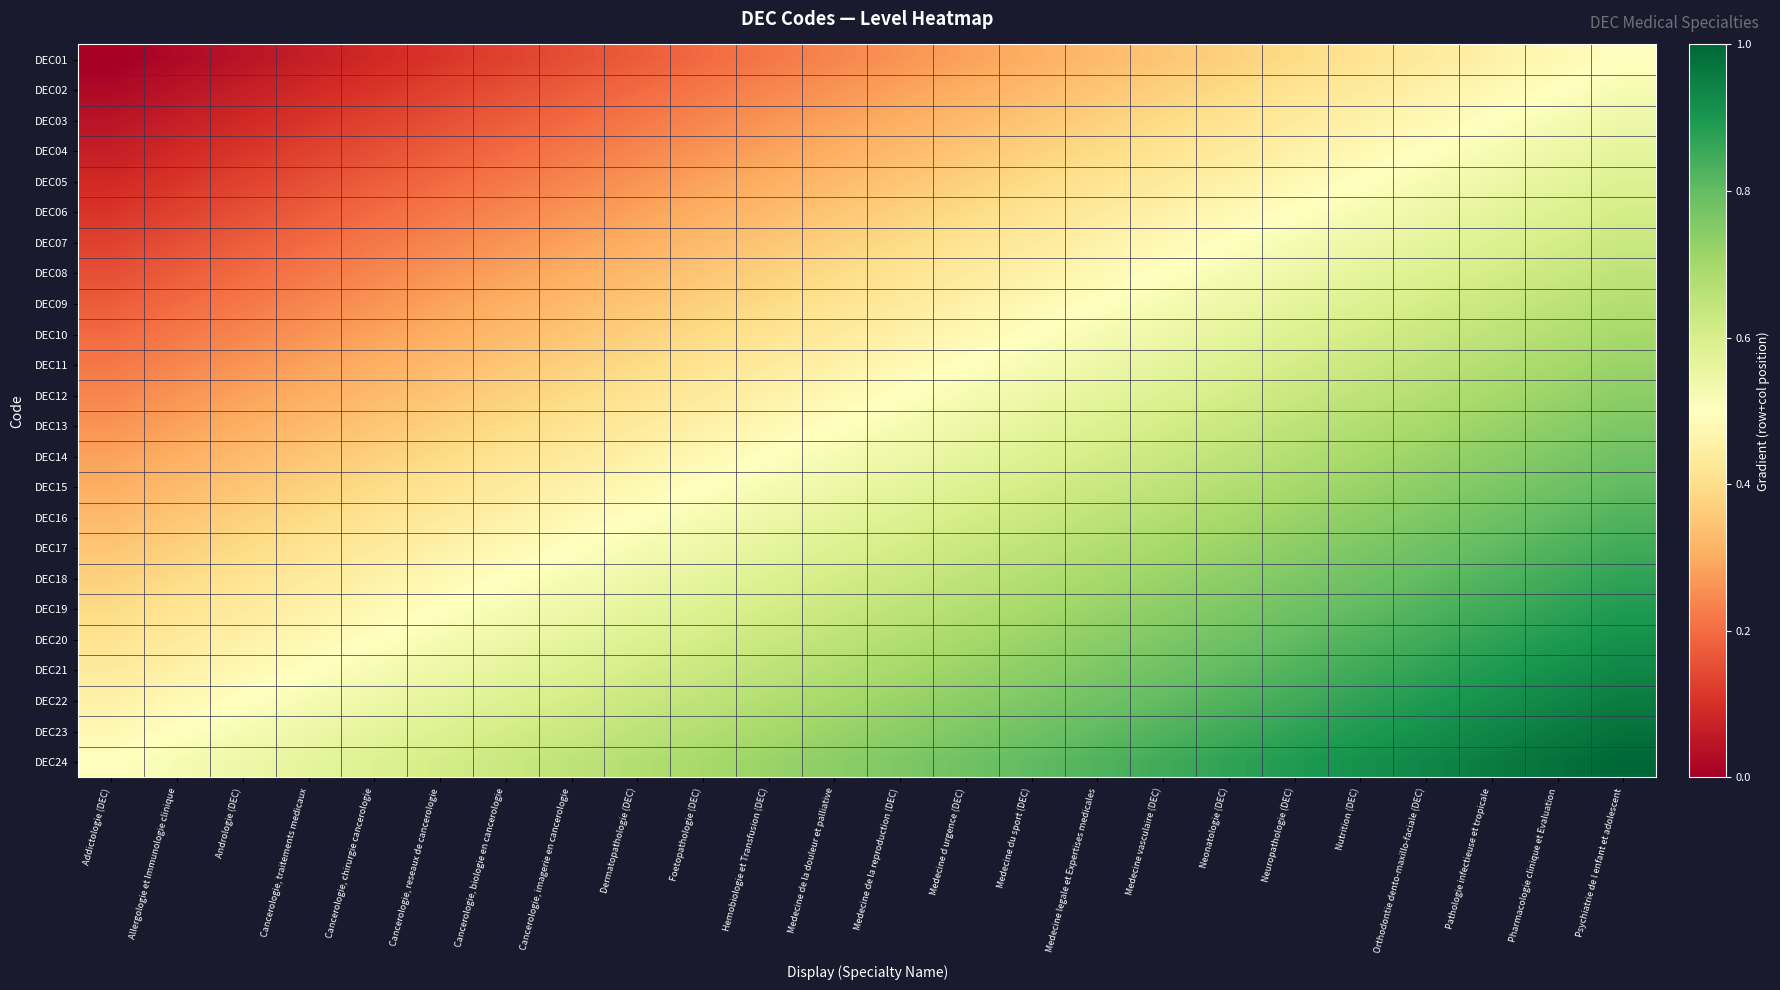

Reading left to right, transcribe all the data shown in this chart.

DEC01: Addictologie (DEC)=0.0	Allergologie et Immunologie clinique=0.0	Andrologie (DEC)=0.0	Cancerologie, traitements medicaux=0.1	Cancerologie, chirurgie cancerologie=0.1	Cancerologie, reseaux de cancerologie=0.1	Cancerologie, biologie en cancerologie=0.1	Cancerologie, imagerie en cancerologie=0.2	Dermatopathologie (DEC)=0.2	Foetopathologie (DEC)=0.2	Hemobiologie et Transfusion (DEC)=0.2	Medecine de la douleur et palliative=0.2	Medecine de la reproduction (DEC)=0.3	Medecine d urgence (DEC)=0.3	Medecine du sport (DEC)=0.3	Medecine legale et Expertises medicales=0.3	Medecine vasculaire (DEC)=0.3	Neonatologie (DEC)=0.4	Neuropathologie (DEC)=0.4	Nutrition (DEC)=0.4	Orthodontie dento-maxillo-faciale (DEC)=0.4	Pathologie infectieuse et tropicale=0.5	Pharmacologie clinique et Evaluation=0.5	Psychiatrie de l enfant et adolescent=0.5
DEC02: Addictologie (DEC)=0.0	Allergologie et Immunologie clinique=0.0	Andrologie (DEC)=0.1	Cancerologie, traitements medicaux=0.1	Cancerologie, chirurgie cancerologie=0.1	Cancerologie, reseaux de cancerologie=0.1	Cancerologie, biologie en cancerologie=0.2	Cancerologie, imagerie en cancerologie=0.2	Dermatopathologie (DEC)=0.2	Foetopathologie (DEC)=0.2	Hemobiologie et Transfusion (DEC)=0.2	Medecine de la douleur et palliative=0.3	Medecine de la reproduction (DEC)=0.3	Medecine d urgence (DEC)=0.3	Medecine du sport (DEC)=0.3	Medecine legale et Expertises medicales=0.3	Medecine vasculaire (DEC)=0.4	Neonatologie (DEC)=0.4	Neuropathologie (DEC)=0.4	Nutrition (DEC)=0.4	Orthodontie dento-maxillo-faciale (DEC)=0.5	Pathologie infectieuse et tropicale=0.5	Pharmacologie clinique et Evaluation=0.5	Psychiatrie de l enfant et adolescent=0.5
DEC03: Addictologie (DEC)=0.0	Allergologie et Immunologie clinique=0.1	Andrologie (DEC)=0.1	Cancerologie, traitements medicaux=0.1	Cancerologie, chirurgie cancerologie=0.1	Cancerologie, reseaux de cancerologie=0.2	Cancerologie, biologie en cancerologie=0.2	Cancerologie, imagerie en cancerologie=0.2	Dermatopathologie (DEC)=0.2	Foetopathologie (DEC)=0.2	Hemobiologie et Transfusion (DEC)=0.3	Medecine de la douleur et palliative=0.3	Medecine de la reproduction (DEC)=0.3	Medecine d urgence (DEC)=0.3	Medecine du sport (DEC)=0.3	Medecine legale et Expertises medicales=0.4	Medecine vasculaire (DEC)=0.4	Neonatologie (DEC)=0.4	Neuropathologie (DEC)=0.4	Nutrition (DEC)=0.5	Orthodontie dento-maxillo-faciale (DEC)=0.5	Pathologie infectieuse et tropicale=0.5	Pharmacologie clinique et Evaluation=0.5	Psychiatrie de l enfant et adolescent=0.5
DEC04: Addictologie (DEC)=0.1	Allergologie et Immunologie clinique=0.1	Andrologie (DEC)=0.1	Cancerologie, traitements medicaux=0.1	Cancerologie, chirurgie cancerologie=0.2	Cancerologie, reseaux de cancerologie=0.2	Cancerologie, biologie en cancerologie=0.2	Cancerologie, imagerie en cancerologie=0.2	Dermatopathologie (DEC)=0.2	Foetopathologie (DEC)=0.3	Hemobiologie et Transfusion (DEC)=0.3	Medecine de la douleur et palliative=0.3	Medecine de la reproduction (DEC)=0.3	Medecine d urgence (DEC)=0.3	Medecine du sport (DEC)=0.4	Medecine legale et Expertises medicales=0.4	Medecine vasculaire (DEC)=0.4	Neonatologie (DEC)=0.4	Neuropathologie (DEC)=0.5	Nutrition (DEC)=0.5	Orthodontie dento-maxillo-faciale (DEC)=0.5	Pathologie infectieuse et tropicale=0.5	Pharmacologie clinique et Evaluation=0.5	Psychiatrie de l enfant et adolescent=0.6
DEC05: Addictologie (DEC)=0.1	Allergologie et Immunologie clinique=0.1	Andrologie (DEC)=0.1	Cancerologie, traitements medicaux=0.2	Cancerologie, chirurgie cancerologie=0.2	Cancerologie, reseaux de cancerologie=0.2	Cancerologie, biologie en cancerologie=0.2	Cancerologie, imagerie en cancerologie=0.2	Dermatopathologie (DEC)=0.3	Foetopathologie (DEC)=0.3	Hemobiologie et Transfusion (DEC)=0.3	Medecine de la douleur et palliative=0.3	Medecine de la reproduction (DEC)=0.3	Medecine d urgence (DEC)=0.4	Medecine du sport (DEC)=0.4	Medecine legale et Expertises medicales=0.4	Medecine vasculaire (DEC)=0.4	Neonatologie (DEC)=0.5	Neuropathologie (DEC)=0.5	Nutrition (DEC)=0.5	Orthodontie dento-maxillo-faciale (DEC)=0.5	Pathologie infectieuse et tropicale=0.5	Pharmacologie clinique et Evaluation=0.6	Psychiatrie de l enfant et adolescent=0.6
DEC06: Addictologie (DEC)=0.1	Allergologie et Immunologie clinique=0.1	Andrologie (DEC)=0.2	Cancerologie, traitements medicaux=0.2	Cancerologie, chirurgie cancerologie=0.2	Cancerologie, reseaux de cancerologie=0.2	Cancerologie, biologie en cancerologie=0.2	Cancerologie, imagerie en cancerologie=0.3	Dermatopathologie (DEC)=0.3	Foetopathologie (DEC)=0.3	Hemobiologie et Transfusion (DEC)=0.3	Medecine de la douleur et palliative=0.3	Medecine de la reproduction (DEC)=0.4	Medecine d urgence (DEC)=0.4	Medecine du sport (DEC)=0.4	Medecine legale et Expertises medicales=0.4	Medecine vasculaire (DEC)=0.5	Neonatologie (DEC)=0.5	Neuropathologie (DEC)=0.5	Nutrition (DEC)=0.5	Orthodontie dento-maxillo-faciale (DEC)=0.5	Pathologie infectieuse et tropicale=0.6	Pharmacologie clinique et Evaluation=0.6	Psychiatrie de l enfant et adolescent=0.6
DEC07: Addictologie (DEC)=0.1	Allergologie et Immunologie clinique=0.2	Andrologie (DEC)=0.2	Cancerologie, traitements medicaux=0.2	Cancerologie, chirurgie cancerologie=0.2	Cancerologie, reseaux de cancerologie=0.2	Cancerologie, biologie en cancerologie=0.3	Cancerologie, imagerie en cancerologie=0.3	Dermatopathologie (DEC)=0.3	Foetopathologie (DEC)=0.3	Hemobiologie et Transfusion (DEC)=0.3	Medecine de la douleur et palliative=0.4	Medecine de la reproduction (DEC)=0.4	Medecine d urgence (DEC)=0.4	Medecine du sport (DEC)=0.4	Medecine legale et Expertises medicales=0.5	Medecine vasculaire (DEC)=0.5	Neonatologie (DEC)=0.5	Neuropathologie (DEC)=0.5	Nutrition (DEC)=0.5	Orthodontie dento-maxillo-faciale (DEC)=0.6	Pathologie infectieuse et tropicale=0.6	Pharmacologie clinique et Evaluation=0.6	Psychiatrie de l enfant et adolescent=0.6
DEC08: Addictologie (DEC)=0.2	Allergologie et Immunologie clinique=0.2	Andrologie (DEC)=0.2	Cancerologie, traitements medicaux=0.2	Cancerologie, chirurgie cancerologie=0.2	Cancerologie, reseaux de cancerologie=0.3	Cancerologie, biologie en cancerologie=0.3	Cancerologie, imagerie en cancerologie=0.3	Dermatopathologie (DEC)=0.3	Foetopathologie (DEC)=0.3	Hemobiologie et Transfusion (DEC)=0.4	Medecine de la douleur et palliative=0.4	Medecine de la reproduction (DEC)=0.4	Medecine d urgence (DEC)=0.4	Medecine du sport (DEC)=0.5	Medecine legale et Expertises medicales=0.5	Medecine vasculaire (DEC)=0.5	Neonatologie (DEC)=0.5	Neuropathologie (DEC)=0.5	Nutrition (DEC)=0.6	Orthodontie dento-maxillo-faciale (DEC)=0.6	Pathologie infectieuse et tropicale=0.6	Pharmacologie clinique et Evaluation=0.6	Psychiatrie de l enfant et adolescent=0.7
DEC09: Addictologie (DEC)=0.2	Allergologie et Immunologie clinique=0.2	Andrologie (DEC)=0.2	Cancerologie, traitements medicaux=0.2	Cancerologie, chirurgie cancerologie=0.3	Cancerologie, reseaux de cancerologie=0.3	Cancerologie, biologie en cancerologie=0.3	Cancerologie, imagerie en cancerologie=0.3	Dermatopathologie (DEC)=0.3	Foetopathologie (DEC)=0.4	Hemobiologie et Transfusion (DEC)=0.4	Medecine de la douleur et palliative=0.4	Medecine de la reproduction (DEC)=0.4	Medecine d urgence (DEC)=0.5	Medecine du sport (DEC)=0.5	Medecine legale et Expertises medicales=0.5	Medecine vasculaire (DEC)=0.5	Neonatologie (DEC)=0.5	Neuropathologie (DEC)=0.6	Nutrition (DEC)=0.6	Orthodontie dento-maxillo-faciale (DEC)=0.6	Pathologie infectieuse et tropicale=0.6	Pharmacologie clinique et Evaluation=0.7	Psychiatrie de l enfant et adolescent=0.7
DEC10: Addictologie (DEC)=0.2	Allergologie et Immunologie clinique=0.2	Andrologie (DEC)=0.2	Cancerologie, traitements medicaux=0.3	Cancerologie, chirurgie cancerologie=0.3	Cancerologie, reseaux de cancerologie=0.3	Cancerologie, biologie en cancerologie=0.3	Cancerologie, imagerie en cancerologie=0.3	Dermatopathologie (DEC)=0.4	Foetopathologie (DEC)=0.4	Hemobiologie et Transfusion (DEC)=0.4	Medecine de la douleur et palliative=0.4	Medecine de la reproduction (DEC)=0.5	Medecine d urgence (DEC)=0.5	Medecine du sport (DEC)=0.5	Medecine legale et Expertises medicales=0.5	Medecine vasculaire (DEC)=0.5	Neonatologie (DEC)=0.6	Neuropathologie (DEC)=0.6	Nutrition (DEC)=0.6	Orthodontie dento-maxillo-faciale (DEC)=0.6	Pathologie infectieuse et tropicale=0.7	Pharmacologie clinique et Evaluation=0.7	Psychiatrie de l enfant et adolescent=0.7
DEC11: Addictologie (DEC)=0.2	Allergologie et Immunologie clinique=0.2	Andrologie (DEC)=0.3	Cancerologie, traitements medicaux=0.3	Cancerologie, chirurgie cancerologie=0.3	Cancerologie, reseaux de cancerologie=0.3	Cancerologie, biologie en cancerologie=0.3	Cancerologie, imagerie en cancerologie=0.4	Dermatopathologie (DEC)=0.4	Foetopathologie (DEC)=0.4	Hemobiologie et Transfusion (DEC)=0.4	Medecine de la douleur et palliative=0.5	Medecine de la reproduction (DEC)=0.5	Medecine d urgence (DEC)=0.5	Medecine du sport (DEC)=0.5	Medecine legale et Expertises medicales=0.5	Medecine vasculaire (DEC)=0.6	Neonatologie (DEC)=0.6	Neuropathologie (DEC)=0.6	Nutrition (DEC)=0.6	Orthodontie dento-maxillo-faciale (DEC)=0.7	Pathologie infectieuse et tropicale=0.7	Pharmacologie clinique et Evaluation=0.7	Psychiatrie de l enfant et adolescent=0.7
DEC12: Addictologie (DEC)=0.2	Allergologie et Immunologie clinique=0.3	Andrologie (DEC)=0.3	Cancerologie, traitements medicaux=0.3	Cancerologie, chirurgie cancerologie=0.3	Cancerologie, reseaux de cancerologie=0.3	Cancerologie, biologie en cancerologie=0.4	Cancerologie, imagerie en cancerologie=0.4	Dermatopathologie (DEC)=0.4	Foetopathologie (DEC)=0.4	Hemobiologie et Transfusion (DEC)=0.5	Medecine de la douleur et palliative=0.5	Medecine de la reproduction (DEC)=0.5	Medecine d urgence (DEC)=0.5	Medecine du sport (DEC)=0.5	Medecine legale et Expertises medicales=0.6	Medecine vasculaire (DEC)=0.6	Neonatologie (DEC)=0.6	Neuropathologie (DEC)=0.6	Nutrition (DEC)=0.7	Orthodontie dento-maxillo-faciale (DEC)=0.7	Pathologie infectieuse et tropicale=0.7	Pharmacologie clinique et Evaluation=0.7	Psychiatrie de l enfant et adolescent=0.7
DEC13: Addictologie (DEC)=0.3	Allergologie et Immunologie clinique=0.3	Andrologie (DEC)=0.3	Cancerologie, traitements medicaux=0.3	Cancerologie, chirurgie cancerologie=0.3	Cancerologie, reseaux de cancerologie=0.4	Cancerologie, biologie en cancerologie=0.4	Cancerologie, imagerie en cancerologie=0.4	Dermatopathologie (DEC)=0.4	Foetopathologie (DEC)=0.5	Hemobiologie et Transfusion (DEC)=0.5	Medecine de la douleur et palliative=0.5	Medecine de la reproduction (DEC)=0.5	Medecine d urgence (DEC)=0.5	Medecine du sport (DEC)=0.6	Medecine legale et Expertises medicales=0.6	Medecine vasculaire (DEC)=0.6	Neonatologie (DEC)=0.6	Neuropathologie (DEC)=0.7	Nutrition (DEC)=0.7	Orthodontie dento-maxillo-faciale (DEC)=0.7	Pathologie infectieuse et tropicale=0.7	Pharmacologie clinique et Evaluation=0.7	Psychiatrie de l enfant et adolescent=0.8
DEC14: Addictologie (DEC)=0.3	Allergologie et Immunologie clinique=0.3	Andrologie (DEC)=0.3	Cancerologie, traitements medicaux=0.3	Cancerologie, chirurgie cancerologie=0.4	Cancerologie, reseaux de cancerologie=0.4	Cancerologie, biologie en cancerologie=0.4	Cancerologie, imagerie en cancerologie=0.4	Dermatopathologie (DEC)=0.5	Foetopathologie (DEC)=0.5	Hemobiologie et Transfusion (DEC)=0.5	Medecine de la douleur et palliative=0.5	Medecine de la reproduction (DEC)=0.5	Medecine d urgence (DEC)=0.6	Medecine du sport (DEC)=0.6	Medecine legale et Expertises medicales=0.6	Medecine vasculaire (DEC)=0.6	Neonatologie (DEC)=0.7	Neuropathologie (DEC)=0.7	Nutrition (DEC)=0.7	Orthodontie dento-maxillo-faciale (DEC)=0.7	Pathologie infectieuse et tropicale=0.7	Pharmacologie clinique et Evaluation=0.8	Psychiatrie de l enfant et adolescent=0.8
DEC15: Addictologie (DEC)=0.3	Allergologie et Immunologie clinique=0.3	Andrologie (DEC)=0.3	Cancerologie, traitements medicaux=0.4	Cancerologie, chirurgie cancerologie=0.4	Cancerologie, reseaux de cancerologie=0.4	Cancerologie, biologie en cancerologie=0.4	Cancerologie, imagerie en cancerologie=0.5	Dermatopathologie (DEC)=0.5	Foetopathologie (DEC)=0.5	Hemobiologie et Transfusion (DEC)=0.5	Medecine de la douleur et palliative=0.5	Medecine de la reproduction (DEC)=0.6	Medecine d urgence (DEC)=0.6	Medecine du sport (DEC)=0.6	Medecine legale et Expertises medicales=0.6	Medecine vasculaire (DEC)=0.7	Neonatologie (DEC)=0.7	Neuropathologie (DEC)=0.7	Nutrition (DEC)=0.7	Orthodontie dento-maxillo-faciale (DEC)=0.7	Pathologie infectieuse et tropicale=0.8	Pharmacologie clinique et Evaluation=0.8	Psychiatrie de l enfant et adolescent=0.8
DEC16: Addictologie (DEC)=0.3	Allergologie et Immunologie clinique=0.3	Andrologie (DEC)=0.4	Cancerologie, traitements medicaux=0.4	Cancerologie, chirurgie cancerologie=0.4	Cancerologie, reseaux de cancerologie=0.4	Cancerologie, biologie en cancerologie=0.5	Cancerologie, imagerie en cancerologie=0.5	Dermatopathologie (DEC)=0.5	Foetopathologie (DEC)=0.5	Hemobiologie et Transfusion (DEC)=0.5	Medecine de la douleur et palliative=0.6	Medecine de la reproduction (DEC)=0.6	Medecine d urgence (DEC)=0.6	Medecine du sport (DEC)=0.6	Medecine legale et Expertises medicales=0.7	Medecine vasculaire (DEC)=0.7	Neonatologie (DEC)=0.7	Neuropathologie (DEC)=0.7	Nutrition (DEC)=0.7	Orthodontie dento-maxillo-faciale (DEC)=0.8	Pathologie infectieuse et tropicale=0.8	Pharmacologie clinique et Evaluation=0.8	Psychiatrie de l enfant et adolescent=0.8
DEC17: Addictologie (DEC)=0.3	Allergologie et Immunologie clinique=0.4	Andrologie (DEC)=0.4	Cancerologie, traitements medicaux=0.4	Cancerologie, chirurgie cancerologie=0.4	Cancerologie, reseaux de cancerologie=0.5	Cancerologie, biologie en cancerologie=0.5	Cancerologie, imagerie en cancerologie=0.5	Dermatopathologie (DEC)=0.5	Foetopathologie (DEC)=0.5	Hemobiologie et Transfusion (DEC)=0.6	Medecine de la douleur et palliative=0.6	Medecine de la reproduction (DEC)=0.6	Medecine d urgence (DEC)=0.6	Medecine du sport (DEC)=0.7	Medecine legale et Expertises medicales=0.7	Medecine vasculaire (DEC)=0.7	Neonatologie (DEC)=0.7	Neuropathologie (DEC)=0.7	Nutrition (DEC)=0.8	Orthodontie dento-maxillo-faciale (DEC)=0.8	Pathologie infectieuse et tropicale=0.8	Pharmacologie clinique et Evaluation=0.8	Psychiatrie de l enfant et adolescent=0.8
DEC18: Addictologie (DEC)=0.4	Allergologie et Immunologie clinique=0.4	Andrologie (DEC)=0.4	Cancerologie, traitements medicaux=0.4	Cancerologie, chirurgie cancerologie=0.5	Cancerologie, reseaux de cancerologie=0.5	Cancerologie, biologie en cancerologie=0.5	Cancerologie, imagerie en cancerologie=0.5	Dermatopathologie (DEC)=0.5	Foetopathologie (DEC)=0.6	Hemobiologie et Transfusion (DEC)=0.6	Medecine de la douleur et palliative=0.6	Medecine de la reproduction (DEC)=0.6	Medecine d urgence (DEC)=0.7	Medecine du sport (DEC)=0.7	Medecine legale et Expertises medicales=0.7	Medecine vasculaire (DEC)=0.7	Neonatologie (DEC)=0.7	Neuropathologie (DEC)=0.8	Nutrition (DEC)=0.8	Orthodontie dento-maxillo-faciale (DEC)=0.8	Pathologie infectieuse et tropicale=0.8	Pharmacologie clinique et Evaluation=0.8	Psychiatrie de l enfant et adolescent=0.9
DEC19: Addictologie (DEC)=0.4	Allergologie et Immunologie clinique=0.4	Andrologie (DEC)=0.4	Cancerologie, traitements medicaux=0.5	Cancerologie, chirurgie cancerologie=0.5	Cancerologie, reseaux de cancerologie=0.5	Cancerologie, biologie en cancerologie=0.5	Cancerologie, imagerie en cancerologie=0.5	Dermatopathologie (DEC)=0.6	Foetopathologie (DEC)=0.6	Hemobiologie et Transfusion (DEC)=0.6	Medecine de la douleur et palliative=0.6	Medecine de la reproduction (DEC)=0.7	Medecine d urgence (DEC)=0.7	Medecine du sport (DEC)=0.7	Medecine legale et Expertises medicales=0.7	Medecine vasculaire (DEC)=0.7	Neonatologie (DEC)=0.8	Neuropathologie (DEC)=0.8	Nutrition (DEC)=0.8	Orthodontie dento-maxillo-faciale (DEC)=0.8	Pathologie infectieuse et tropicale=0.8	Pharmacologie clinique et Evaluation=0.9	Psychiatrie de l enfant et adolescent=0.9
DEC20: Addictologie (DEC)=0.4	Allergologie et Immunologie clinique=0.4	Andrologie (DEC)=0.5	Cancerologie, traitements medicaux=0.5	Cancerologie, chirurgie cancerologie=0.5	Cancerologie, reseaux de cancerologie=0.5	Cancerologie, biologie en cancerologie=0.5	Cancerologie, imagerie en cancerologie=0.6	Dermatopathologie (DEC)=0.6	Foetopathologie (DEC)=0.6	Hemobiologie et Transfusion (DEC)=0.6	Medecine de la douleur et palliative=0.7	Medecine de la reproduction (DEC)=0.7	Medecine d urgence (DEC)=0.7	Medecine du sport (DEC)=0.7	Medecine legale et Expertises medicales=0.7	Medecine vasculaire (DEC)=0.8	Neonatologie (DEC)=0.8	Neuropathologie (DEC)=0.8	Nutrition (DEC)=0.8	Orthodontie dento-maxillo-faciale (DEC)=0.8	Pathologie infectieuse et tropicale=0.9	Pharmacologie clinique et Evaluation=0.9	Psychiatrie de l enfant et adolescent=0.9
DEC21: Addictologie (DEC)=0.4	Allergologie et Immunologie clinique=0.5	Andrologie (DEC)=0.5	Cancerologie, traitements medicaux=0.5	Cancerologie, chirurgie cancerologie=0.5	Cancerologie, reseaux de cancerologie=0.5	Cancerologie, biologie en cancerologie=0.6	Cancerologie, imagerie en cancerologie=0.6	Dermatopathologie (DEC)=0.6	Foetopathologie (DEC)=0.6	Hemobiologie et Transfusion (DEC)=0.7	Medecine de la douleur et palliative=0.7	Medecine de la reproduction (DEC)=0.7	Medecine d urgence (DEC)=0.7	Medecine du sport (DEC)=0.7	Medecine legale et Expertises medicales=0.8	Medecine vasculaire (DEC)=0.8	Neonatologie (DEC)=0.8	Neuropathologie (DEC)=0.8	Nutrition (DEC)=0.8	Orthodontie dento-maxillo-faciale (DEC)=0.9	Pathologie infectieuse et tropicale=0.9	Pharmacologie clinique et Evaluation=0.9	Psychiatrie de l enfant et adolescent=0.9
DEC22: Addictologie (DEC)=0.5	Allergologie et Immunologie clinique=0.5	Andrologie (DEC)=0.5	Cancerologie, traitements medicaux=0.5	Cancerologie, chirurgie cancerologie=0.5	Cancerologie, reseaux de cancerologie=0.6	Cancerologie, biologie en cancerologie=0.6	Cancerologie, imagerie en cancerologie=0.6	Dermatopathologie (DEC)=0.6	Foetopathologie (DEC)=0.7	Hemobiologie et Transfusion (DEC)=0.7	Medecine de la douleur et palliative=0.7	Medecine de la reproduction (DEC)=0.7	Medecine d urgence (DEC)=0.7	Medecine du sport (DEC)=0.8	Medecine legale et Expertises medicales=0.8	Medecine vasculaire (DEC)=0.8	Neonatologie (DEC)=0.8	Neuropathologie (DEC)=0.8	Nutrition (DEC)=0.9	Orthodontie dento-maxillo-faciale (DEC)=0.9	Pathologie infectieuse et tropicale=0.9	Pharmacologie clinique et Evaluation=0.9	Psychiatrie de l enfant et adolescent=1.0
DEC23: Addictologie (DEC)=0.5	Allergologie et Immunologie clinique=0.5	Andrologie (DEC)=0.5	Cancerologie, traitements medicaux=0.5	Cancerologie, chirurgie cancerologie=0.6	Cancerologie, reseaux de cancerologie=0.6	Cancerologie, biologie en cancerologie=0.6	Cancerologie, imagerie en cancerologie=0.6	Dermatopathologie (DEC)=0.7	Foetopathologie (DEC)=0.7	Hemobiologie et Transfusion (DEC)=0.7	Medecine de la douleur et palliative=0.7	Medecine de la reproduction (DEC)=0.7	Medecine d urgence (DEC)=0.8	Medecine du sport (DEC)=0.8	Medecine legale et Expertises medicales=0.8	Medecine vasculaire (DEC)=0.8	Neonatologie (DEC)=0.8	Neuropathologie (DEC)=0.9	Nutrition (DEC)=0.9	Orthodontie dento-maxillo-faciale (DEC)=0.9	Pathologie infectieuse et tropicale=0.9	Pharmacologie clinique et Evaluation=1.0	Psychiatrie de l enfant et adolescent=1.0
DEC24: Addictologie (DEC)=0.5	Allergologie et Immunologie clinique=0.5	Andrologie (DEC)=0.5	Cancerologie, traitements medicaux=0.6	Cancerologie, chirurgie cancerologie=0.6	Cancerologie, reseaux de cancerologie=0.6	Cancerologie, biologie en cancerologie=0.6	Cancerologie, imagerie en cancerologie=0.7	Dermatopathologie (DEC)=0.7	Foetopathologie (DEC)=0.7	Hemobiologie et Transfusion (DEC)=0.7	Medecine de la douleur et palliative=0.7	Medecine de la reproduction (DEC)=0.8	Medecine d urgence (DEC)=0.8	Medecine du sport (DEC)=0.8	Medecine legale et Expertises medicales=0.8	Medecine vasculaire (DEC)=0.8	Neonatologie (DEC)=0.9	Neuropathologie (DEC)=0.9	Nutrition (DEC)=0.9	Orthodontie dento-maxillo-faciale (DEC)=0.9	Pathologie infectieuse et tropicale=1.0	Pharmacologie clinique et Evaluation=1.0	Psychiatrie de l enfant et adolescent=1.0